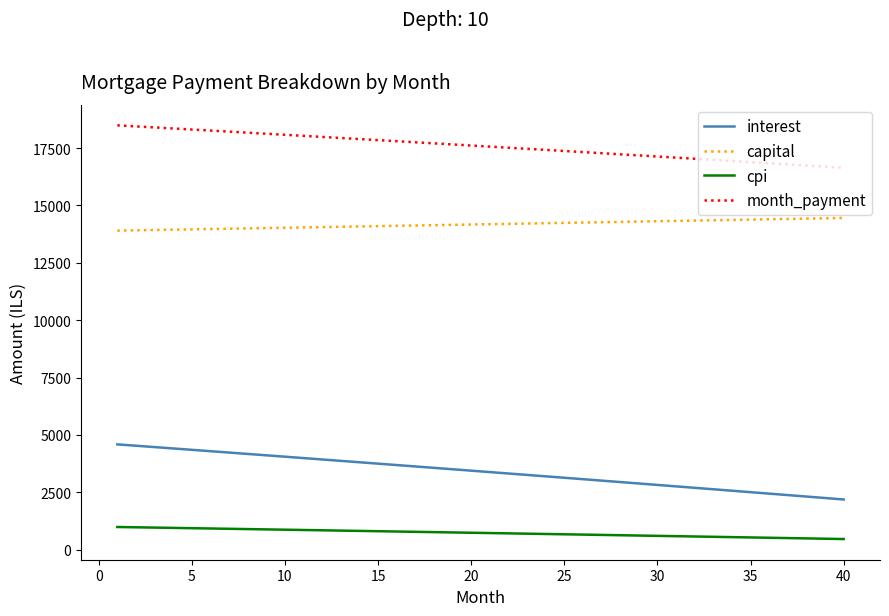

Which series has the largest total across all categories?

month_payment